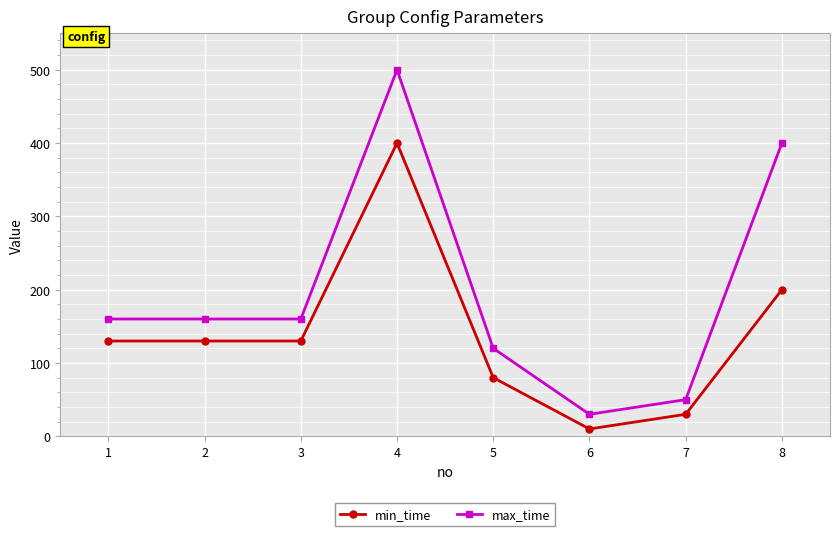

Reading right to left, transcribe all the data shown in this chart.

min_time: 200	30	10	80	400	130	130	130
max_time: 400	50	30	120	500	160	160	160